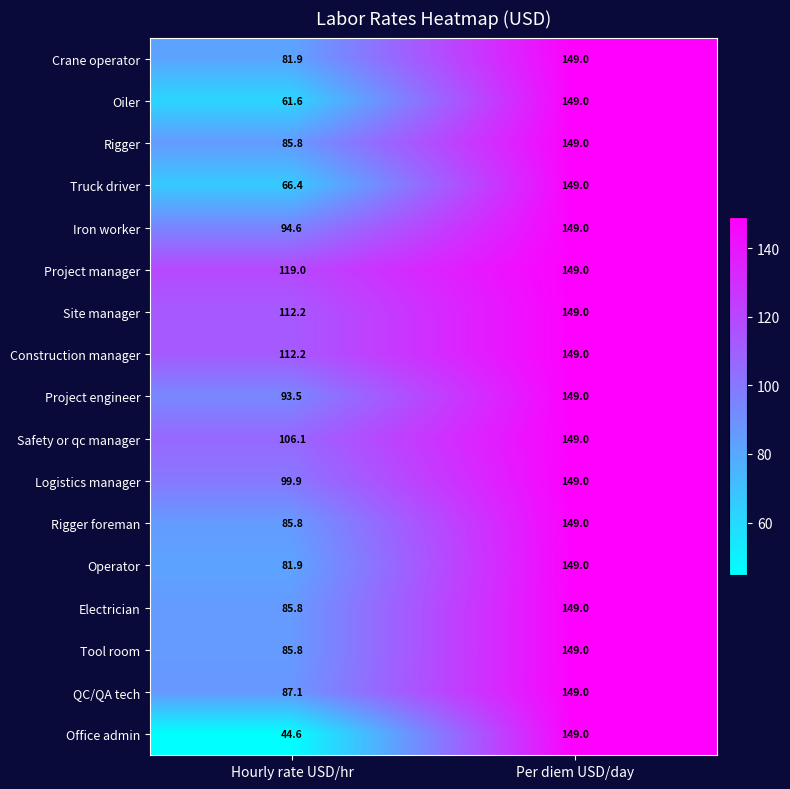

True or false: QC/QA tech has a value of 149.1 at Hourly rate USD/hr.

False